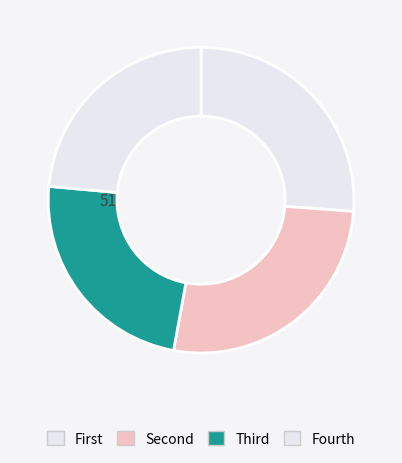

To the nearest percent, what is the difference between the largest and smallest slice percentages?

2%